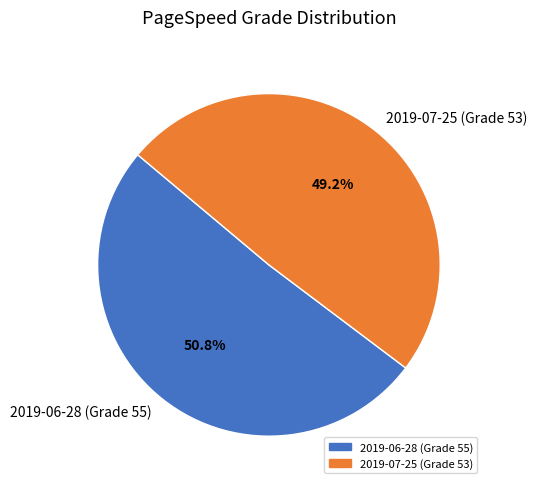

What percentage is the 2019-07-25 (Grade 53) slice, to the nearest percent?

49%